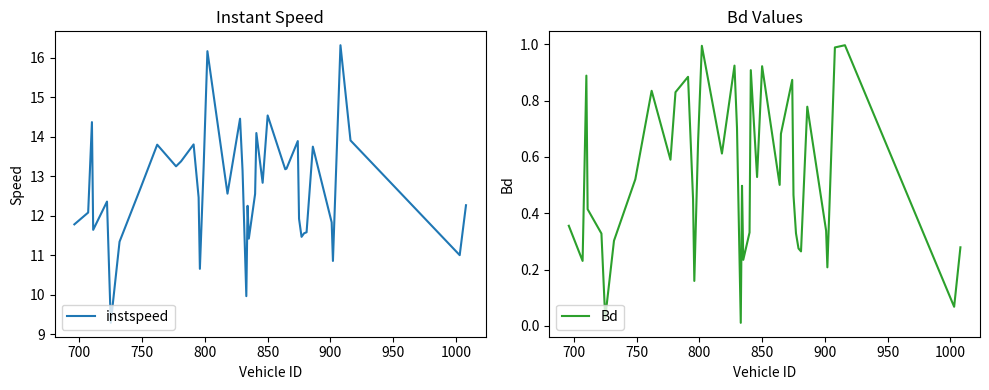

True or false: instspeed and Bd cross at least once.

False